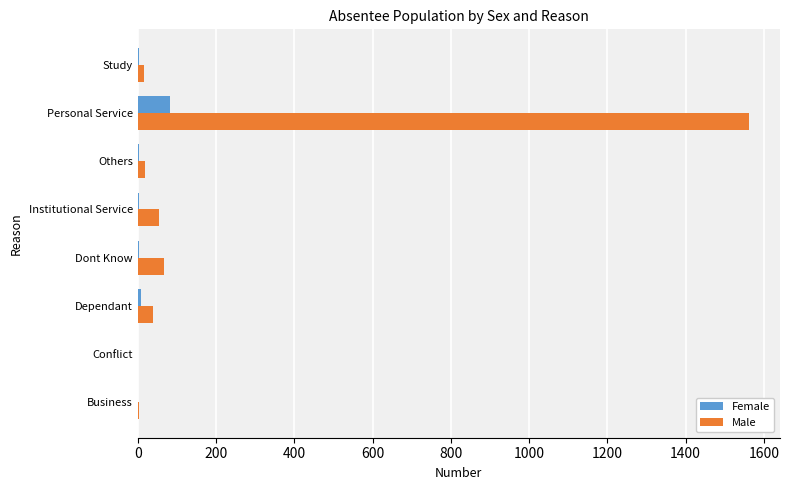

Is it true that Male equals 2773 at Personal Service?

False